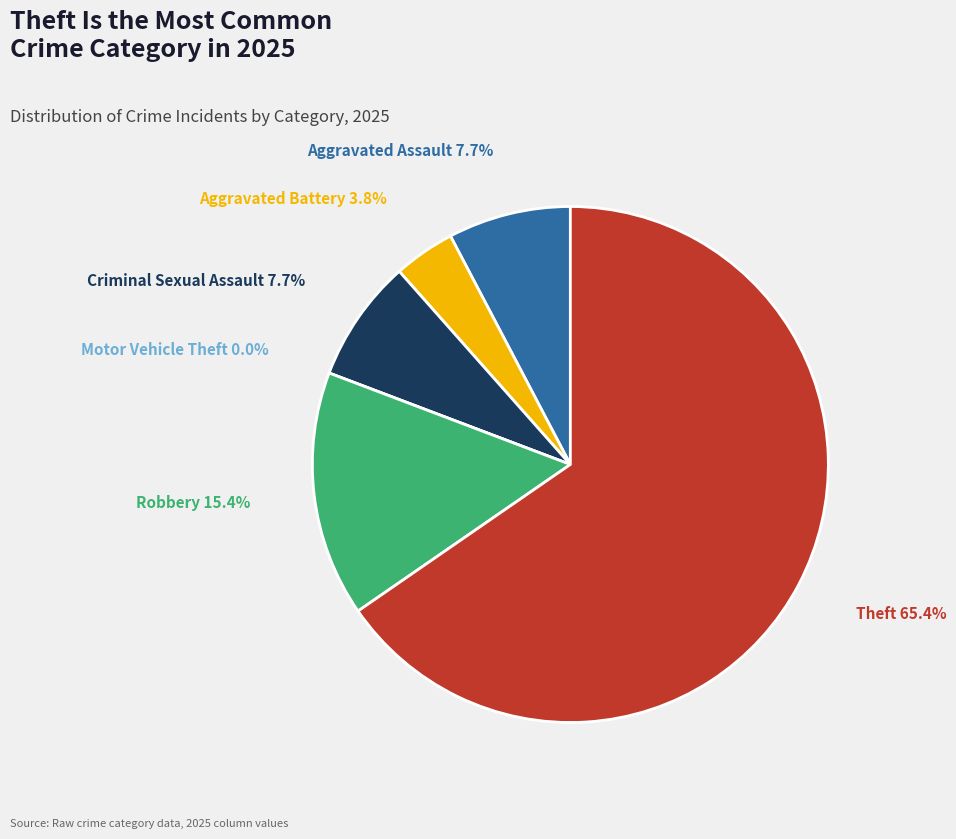

Rank the categories by value from highest to lowest.

Theft, Robbery, Aggravated Assault, Criminal Sexual Assault, Aggravated Battery, Motor Vehicle Theft